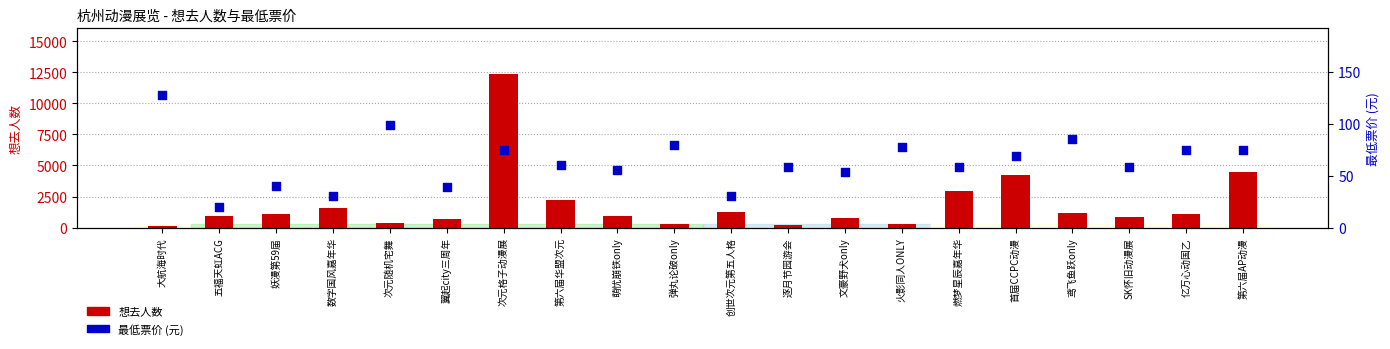

Which series contains the lowest Y value?

最低票价